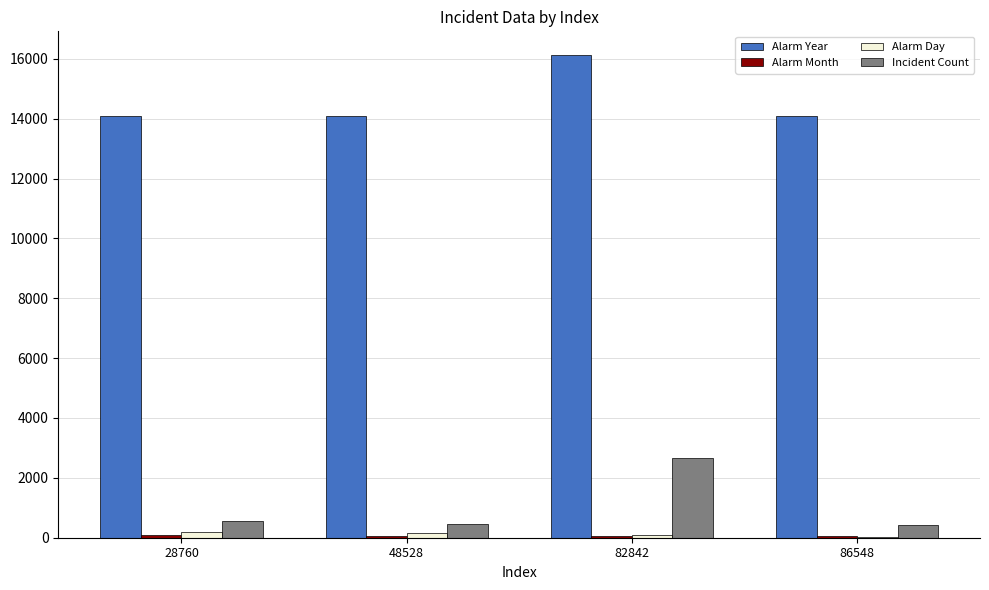

Is it true that Alarm Year equals 9221 at 86548?

False